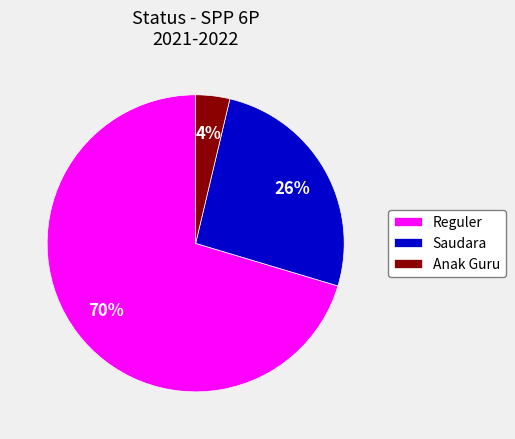

How many slices are in this pie chart?

3